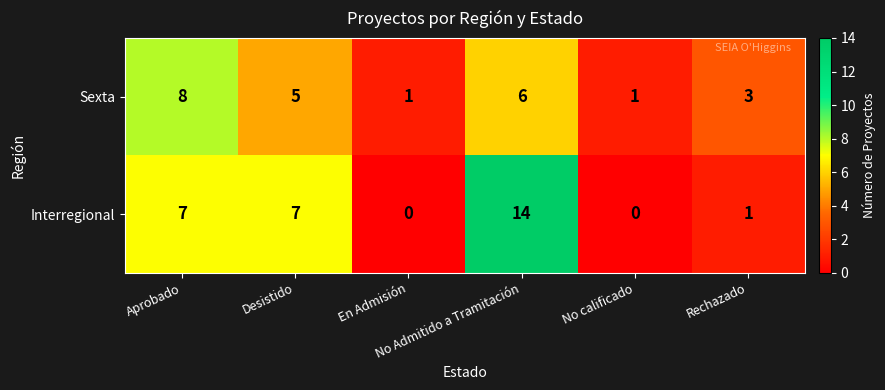

Between Desistido and Rechazado, which series saw the biggest shift?

Interregional